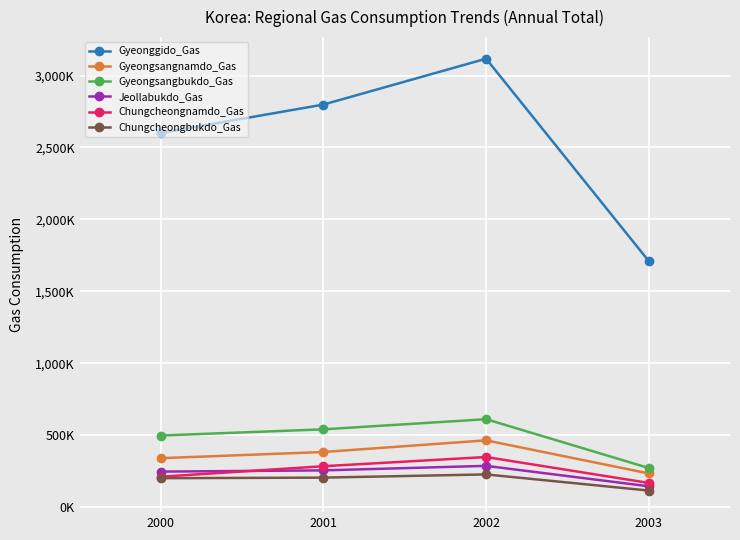

Reading left to right, what are all the values shown in this chart?

Gyeonggido_Gas: 2600747	2798097	3116858	1710294
Gyeongsangnamdo_Gas: 339224	382222	463138	233047
Gyeongsangbukdo_Gas: 496782	539801	610249	270986
Jeollabukdo_Gas: 245815	254380	285800	143714
Chungcheongnamdo_Gas: 210260	283307	347226	167100
Chungcheongbukdo_Gas: 200062	203947	226232	114140